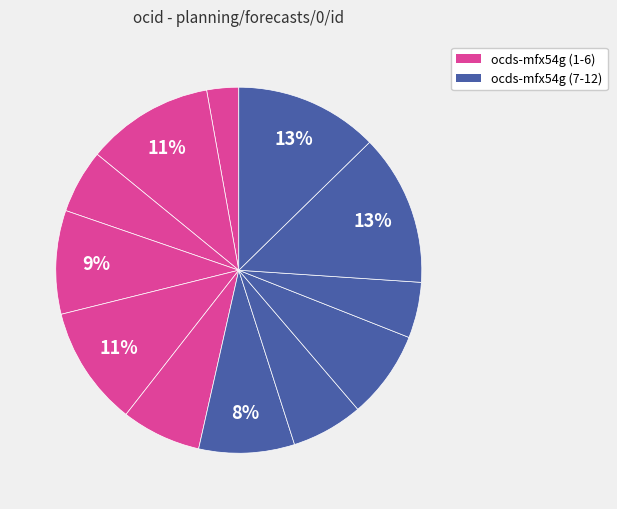

How many segments does this pie chart have?

12